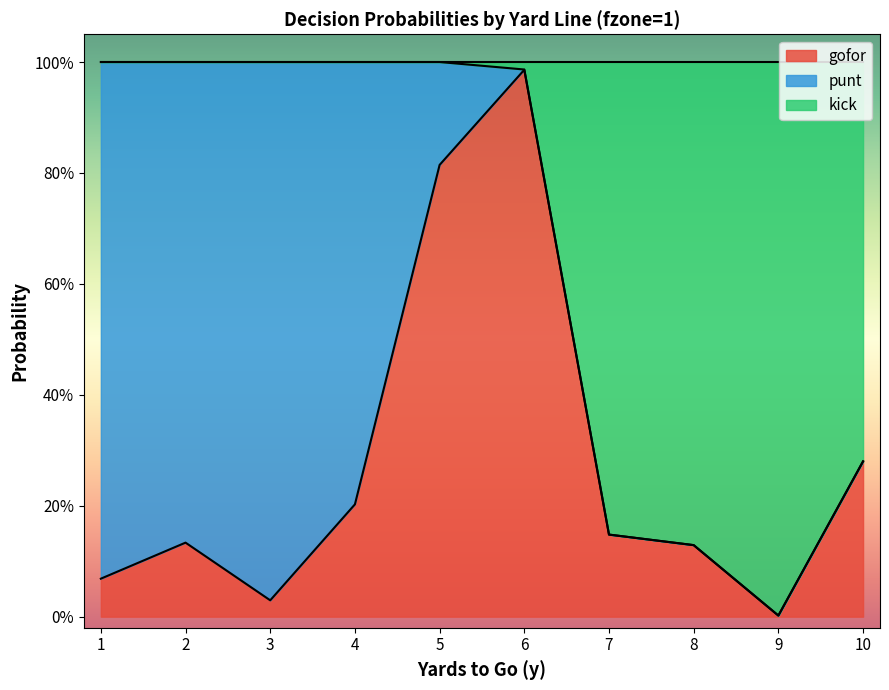

What is the sum of the gofor values at 3 and 10?

0.3